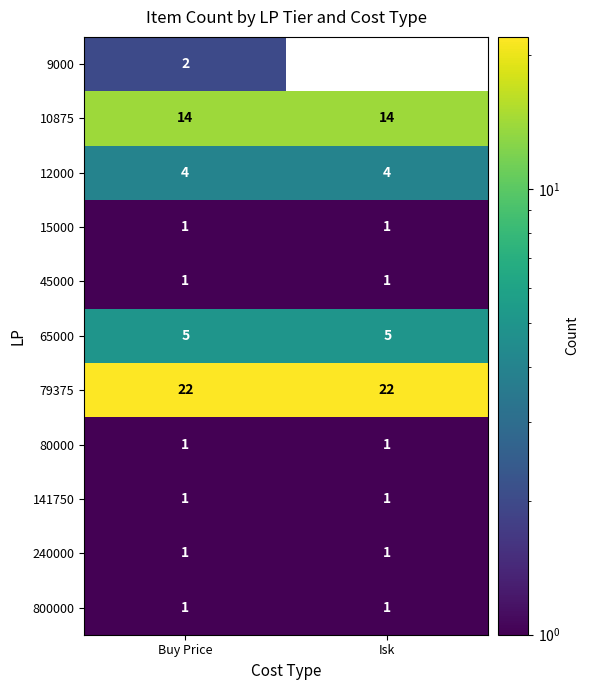

The 9000 series shows 0 at Isk. True or false?

True